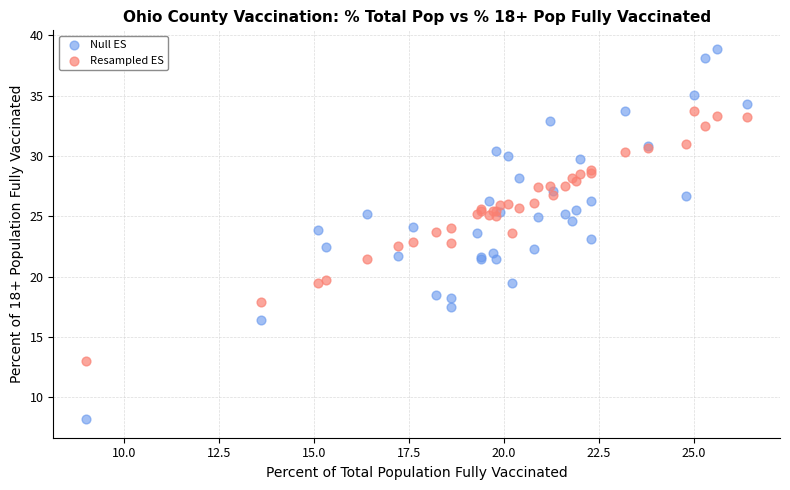

Which series has the largest Y range (max minus min)?

Null ES